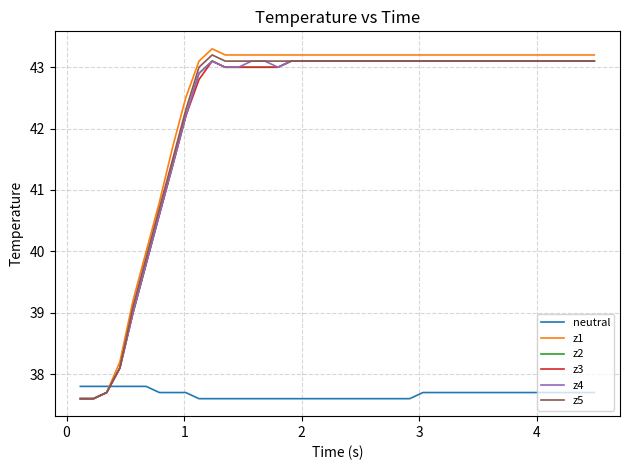

What is the maximum value for neutral?

37.8